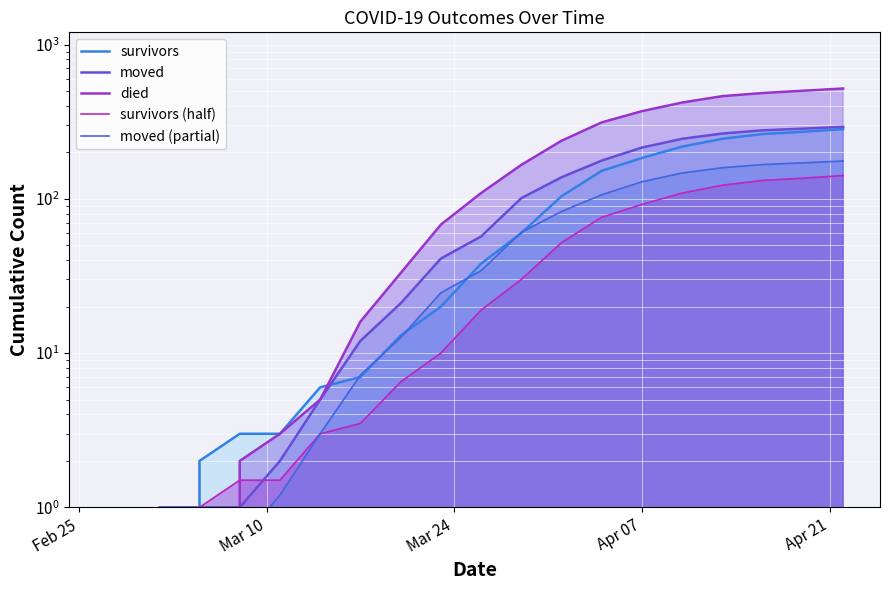

Which category has the lowest value across all series?

Feb 25